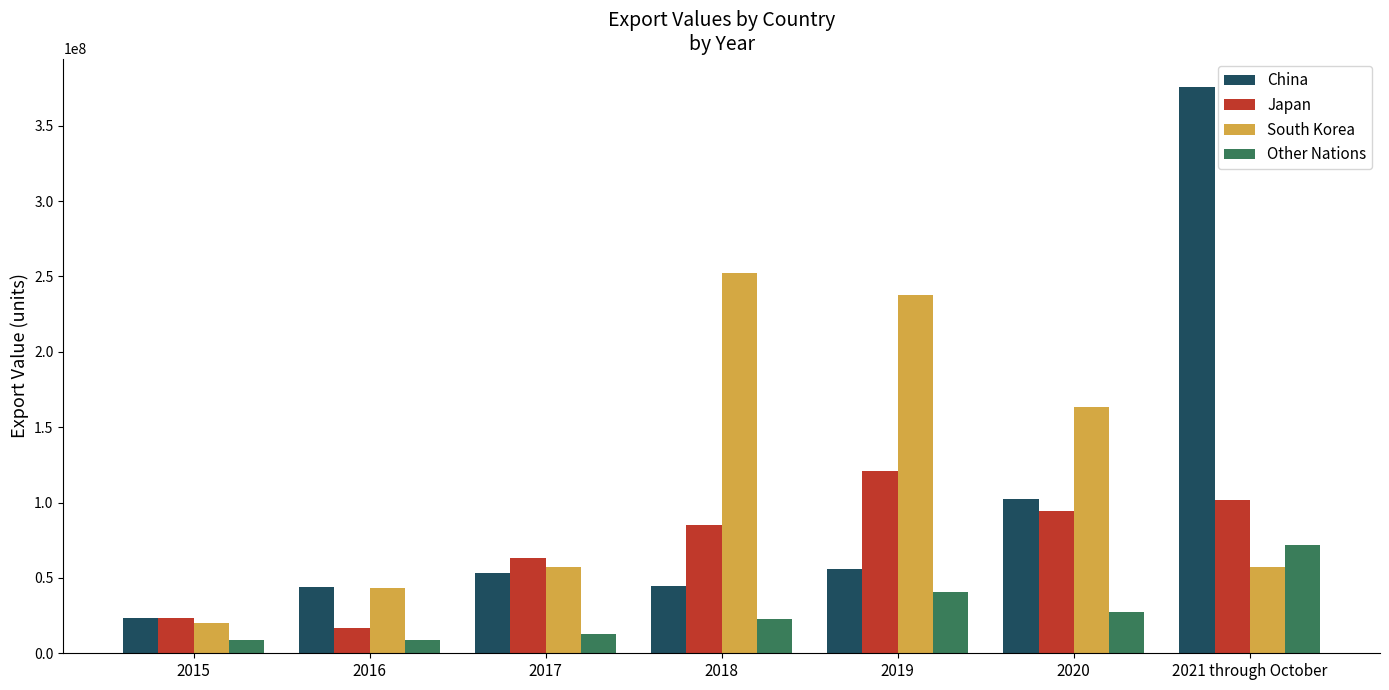

What is the label of the 1st bar from the left?

2015